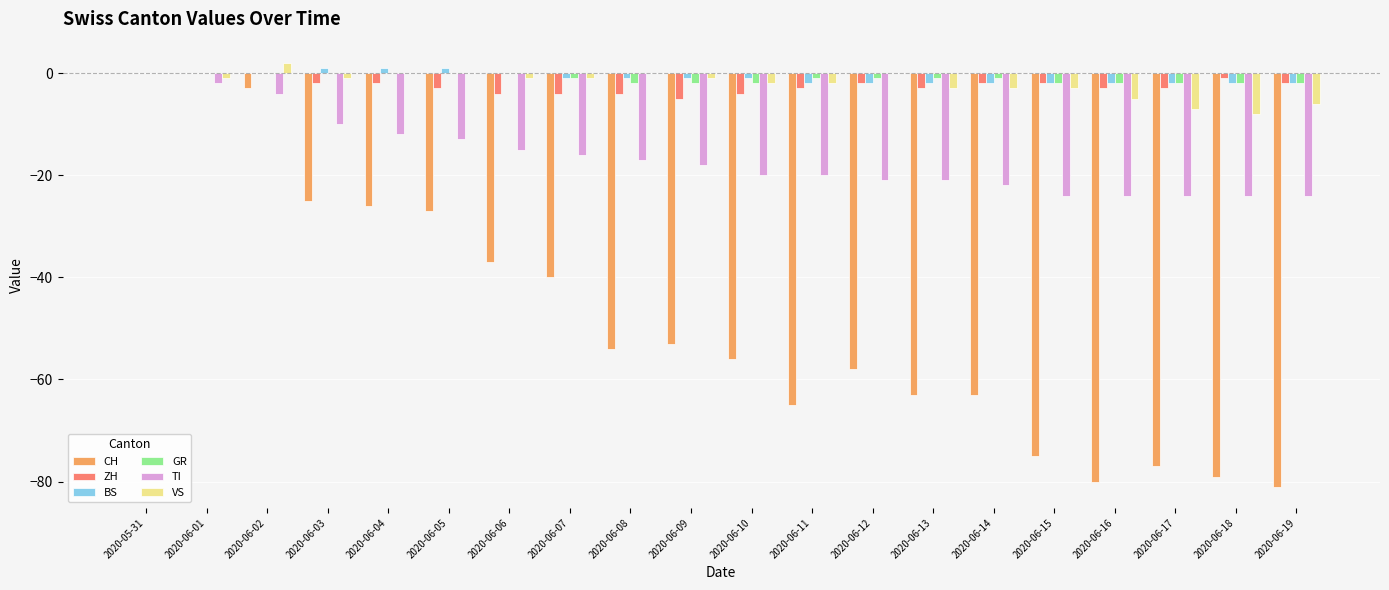

How many distinct data groups are displayed?

6